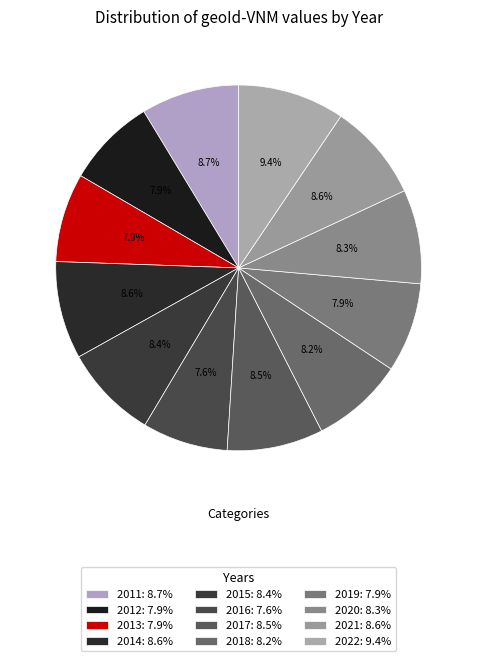

Is the sum of 2014 and 2011 greater than half?

No